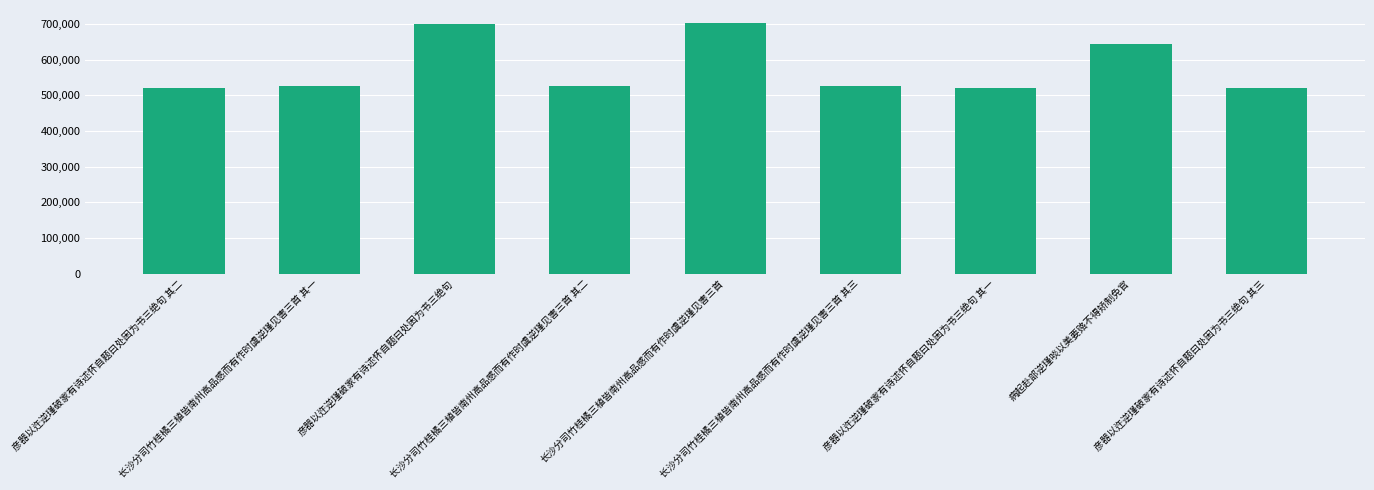

Is it true that the value at 彦器以迕逆瑾破家有诗述怀自题曰处困为书三绝句 is 1111289?

False